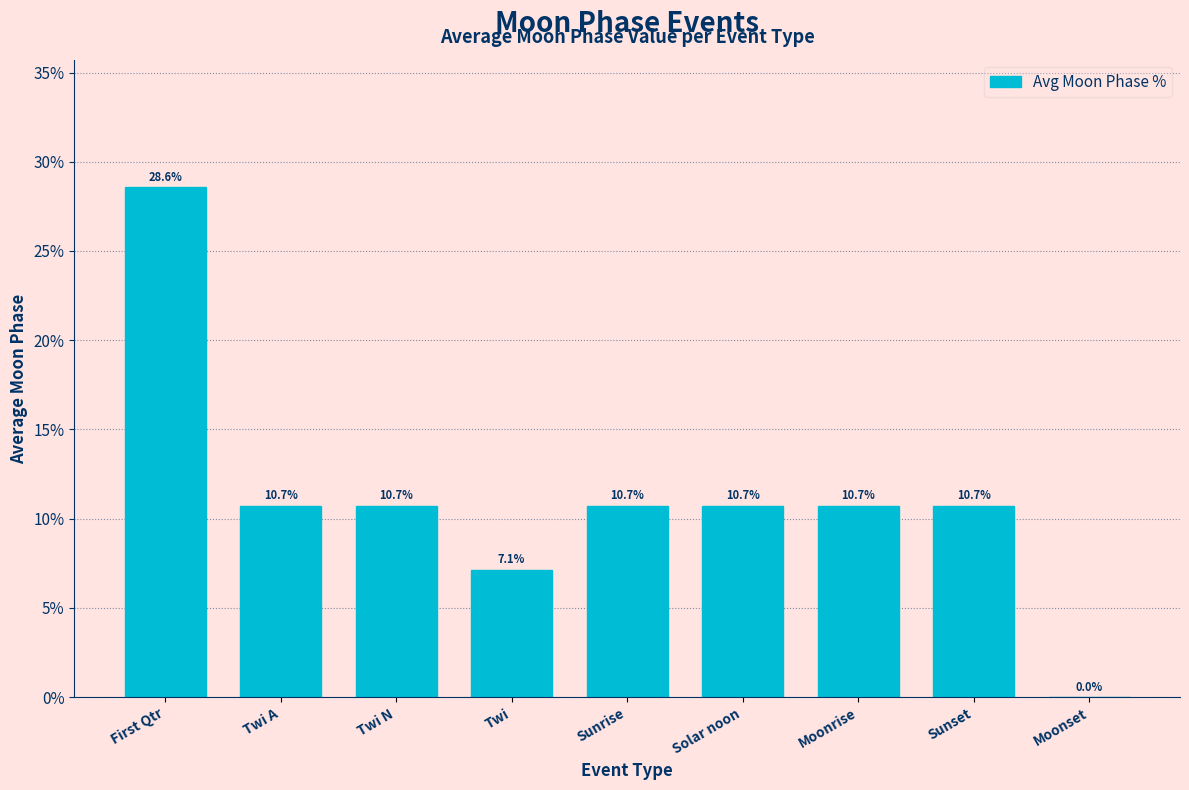

What is the sum of all values?

100.0